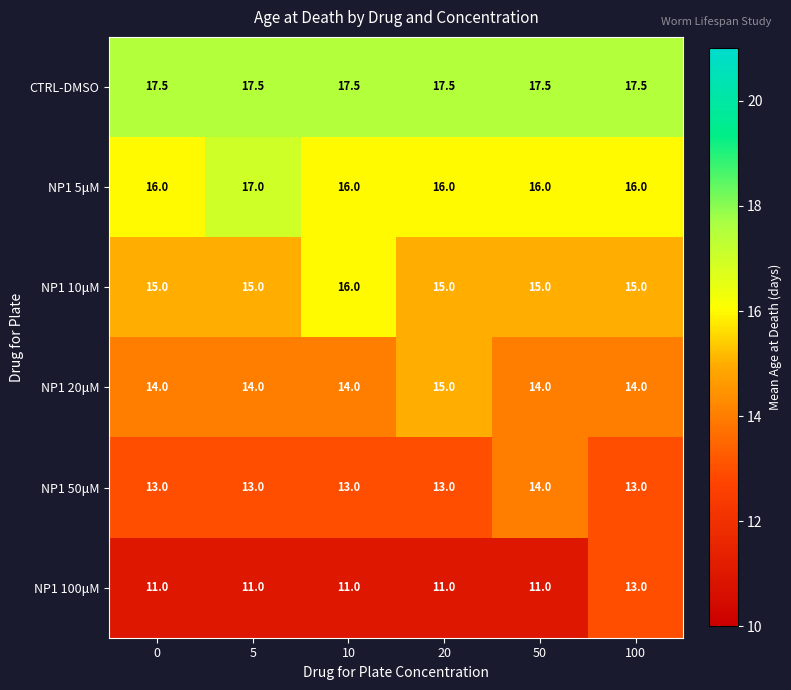

Rank the series by their average value, from lowest to highest.

NP1 100μM, NP1 50μM, NP1 20μM, NP1 10μM, NP1 5μM, CTRL-DMSO